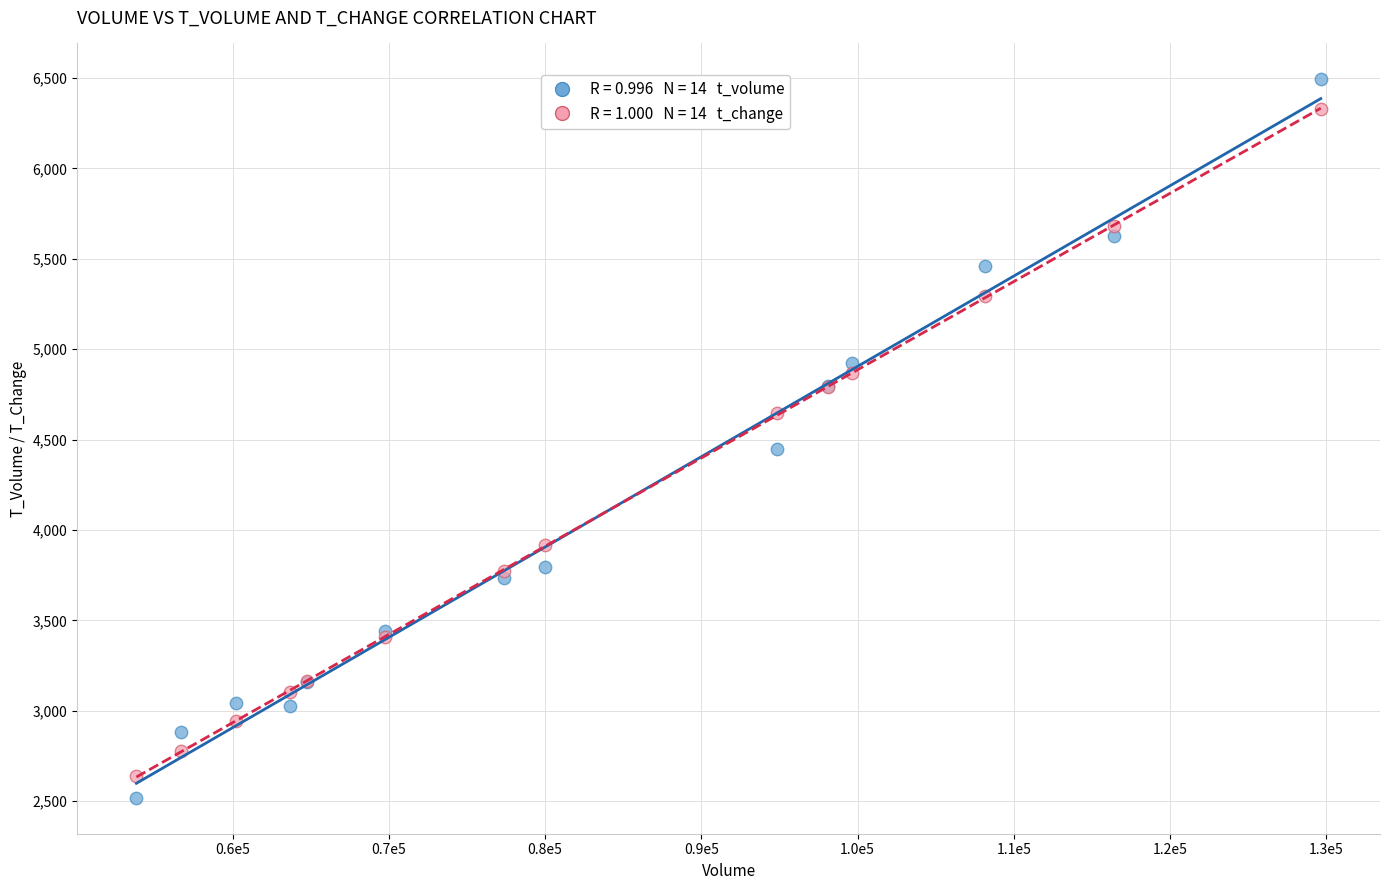

Across all series, what Y value is closest to 4506?

4446.0